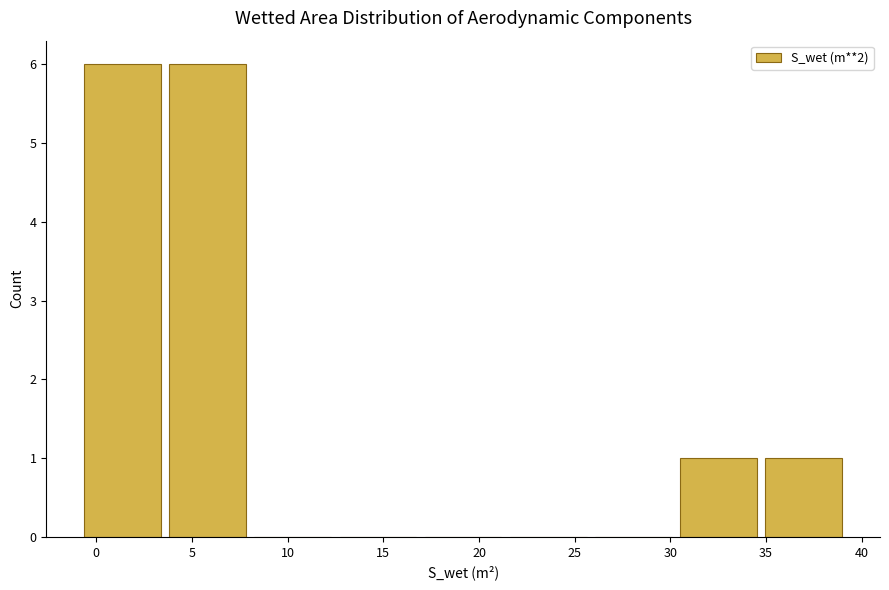

Reading left to right, transcribe this chart: for each bar, give the range it covers on the x-axis and its height. Neither the bar edges nor the heights are printed on the chart, so give them approximately, as read against the axes.

-1.0 to 3.5: 6
3.5 to 8.0: 6
8.0 to 12.5: 0
12.5 to 17.0: 0
17.0 to 21.5: 0
21.5 to 26.0: 0
26.0 to 30.5: 0
30.5 to 34.5: 1
34.5 to 39.0: 1